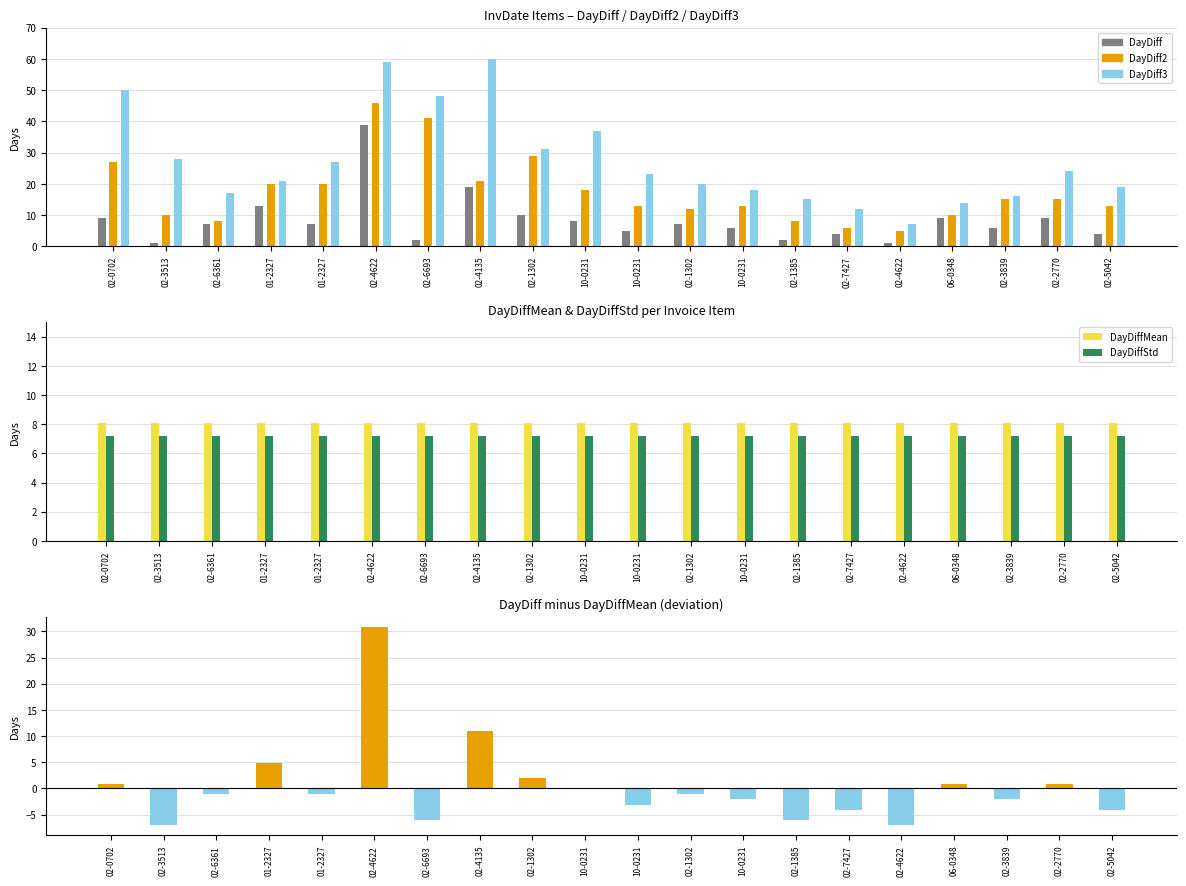

Rank the series by their maximum value, from lowest to highest.

DayDiffStd, DayDiffMean, DayDiff - DayDiffMean, DayDiff, DayDiff2, DayDiff3